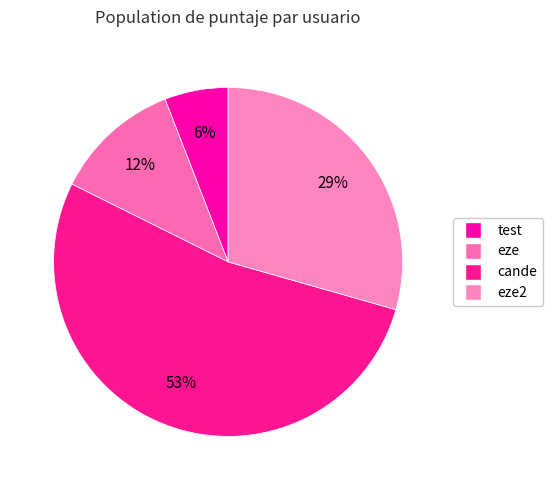

To the nearest percent, what portion does cande represent?

53%